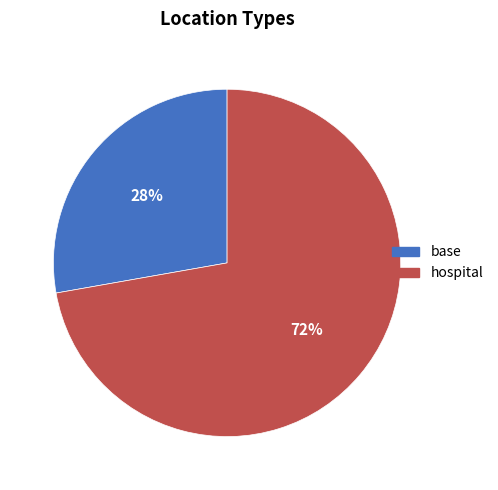

Combined, do hospital and base account for over 50%?

Yes